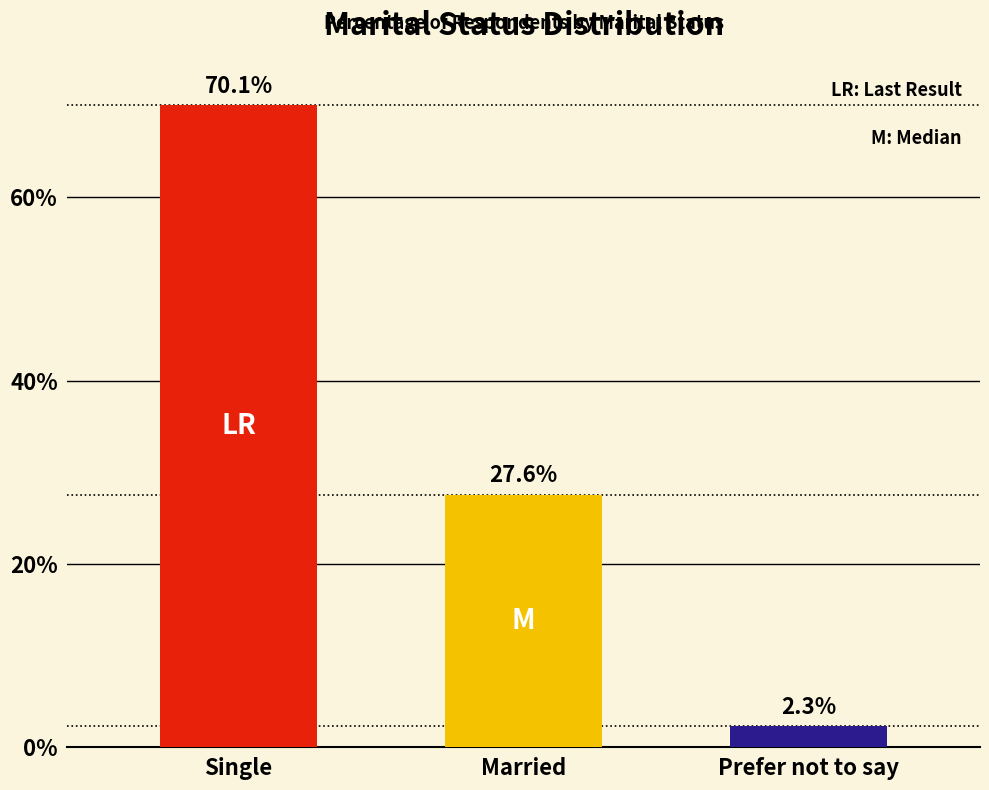

Which has a higher value, Single or Prefer not to say?

Single